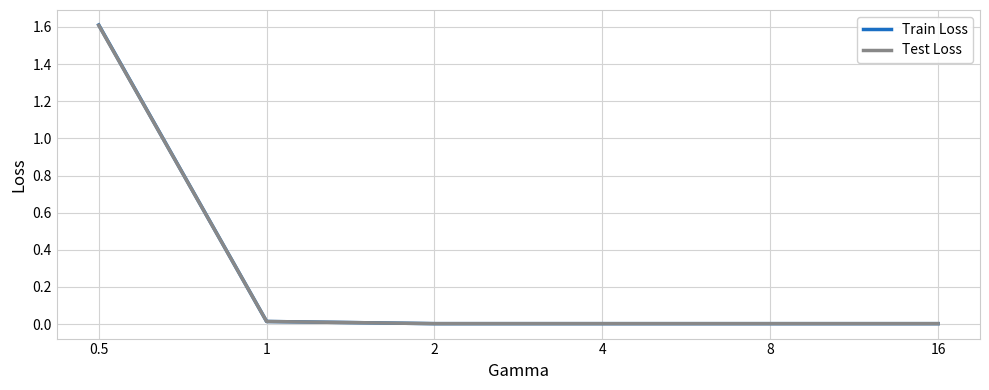

What is the difference between the maximum and minimum values in the Test Loss series?

1.6